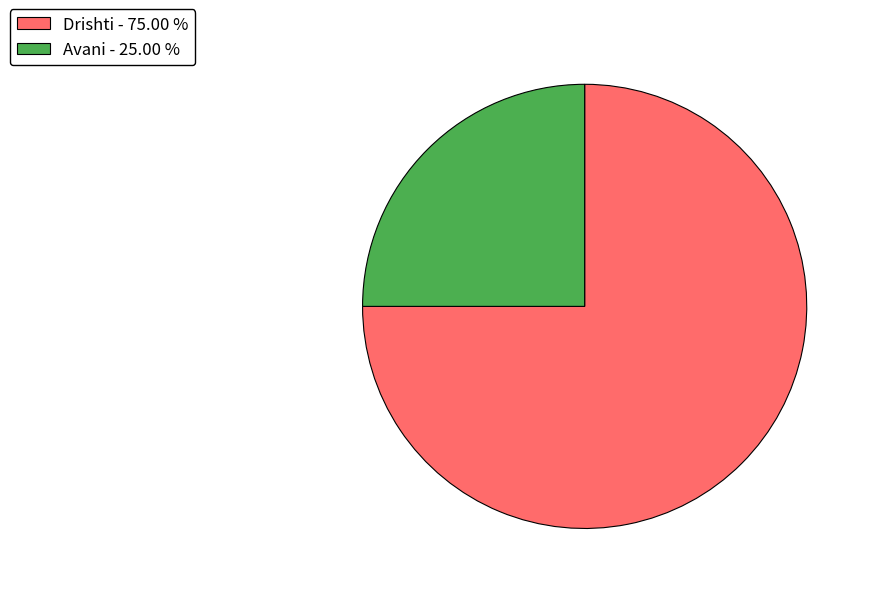

Which slice is the smallest?

Avani